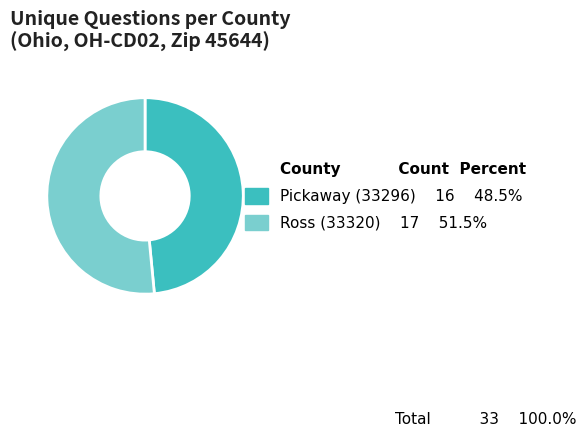

Count the number of slices in the pie.

2